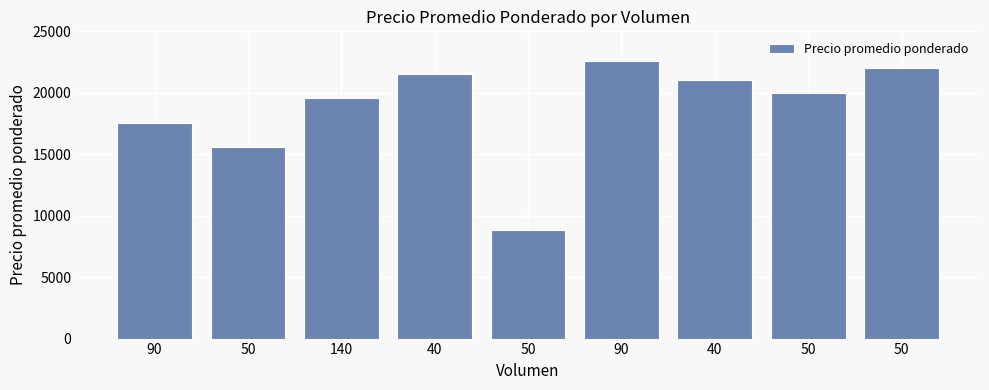

List the labels in order of value, largest first.

90, 50, 40, 40, 50, 140, 90, 50, 50